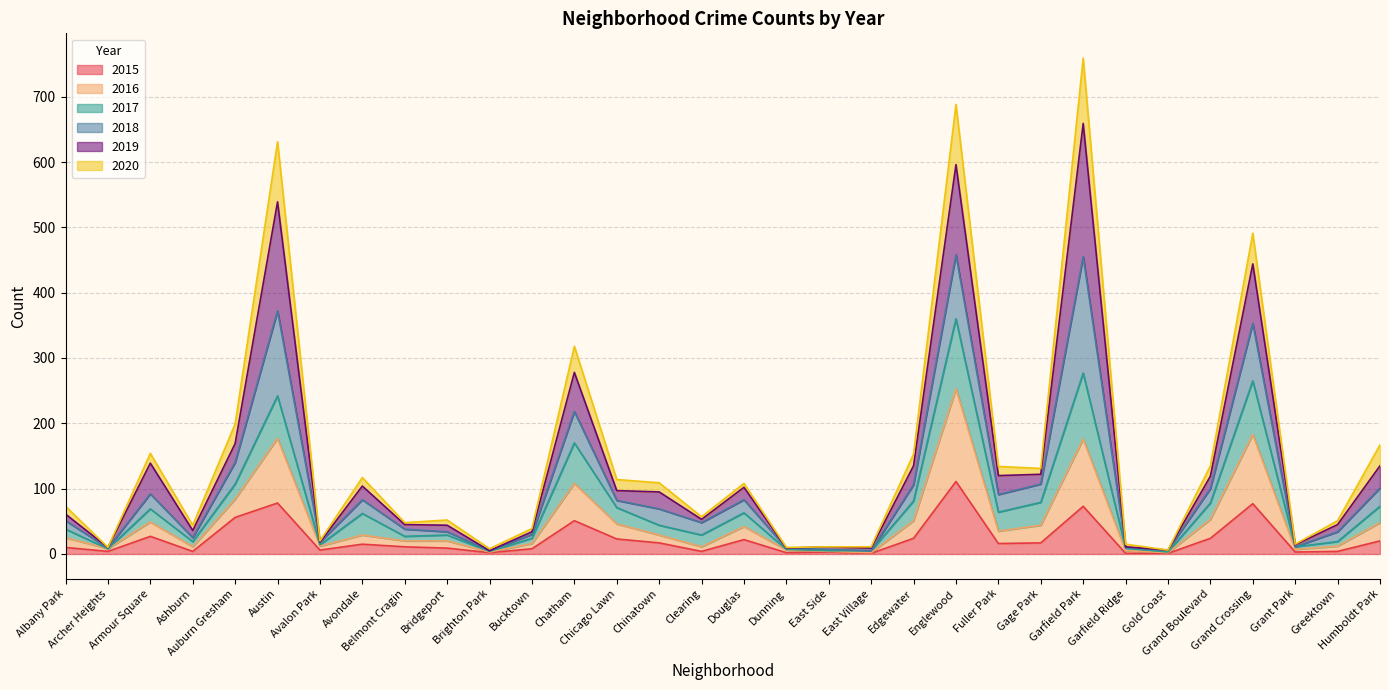

True or false: 2016 and 2015 cross at least once.

False